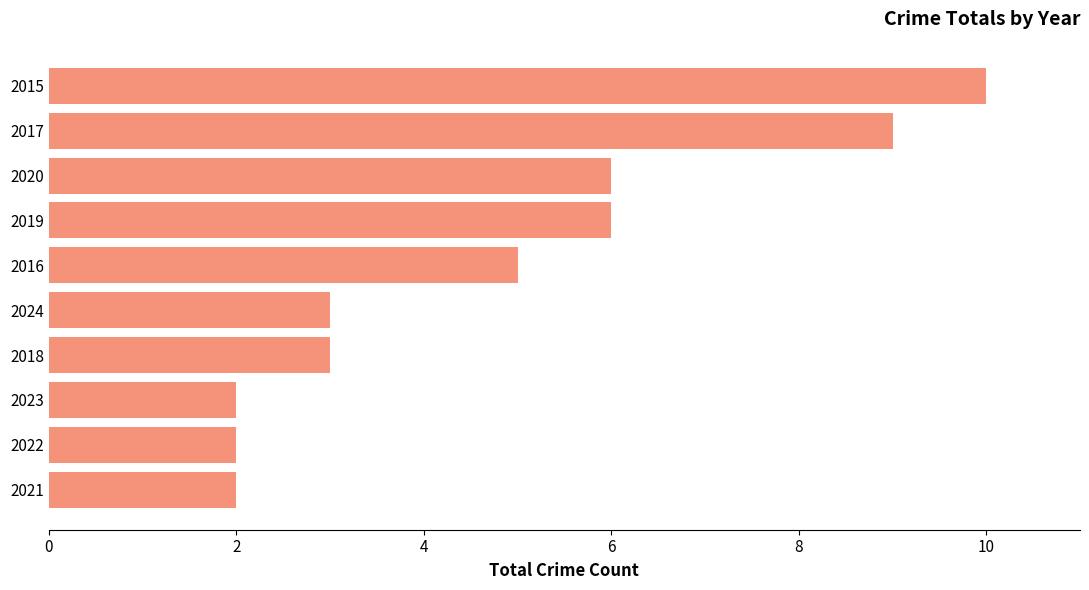

What is the change in value from 2016 to 2015?

+5